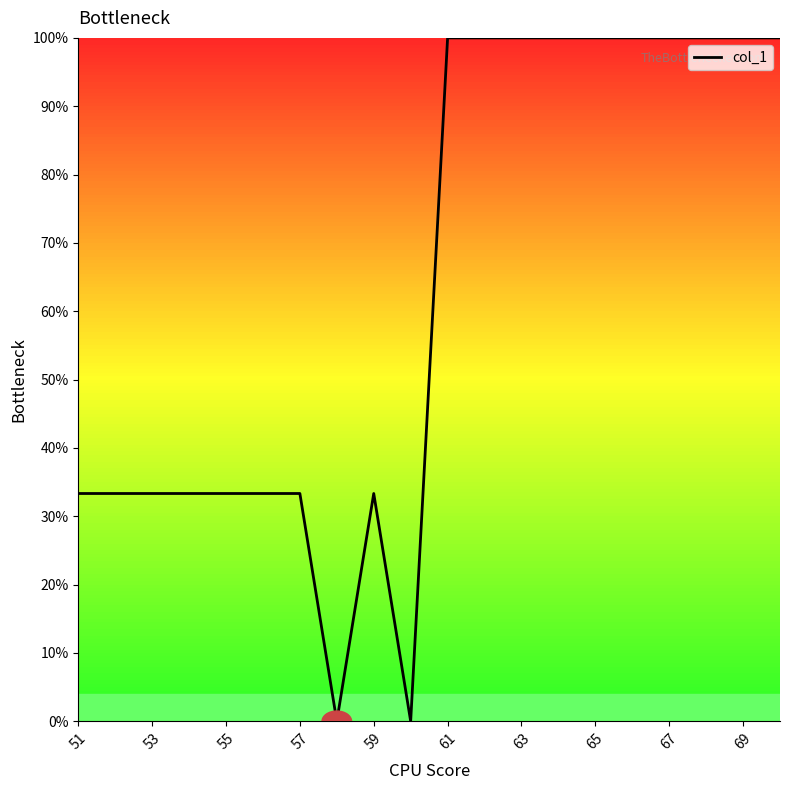

What is the difference between the maximum and minimum values?

100.0